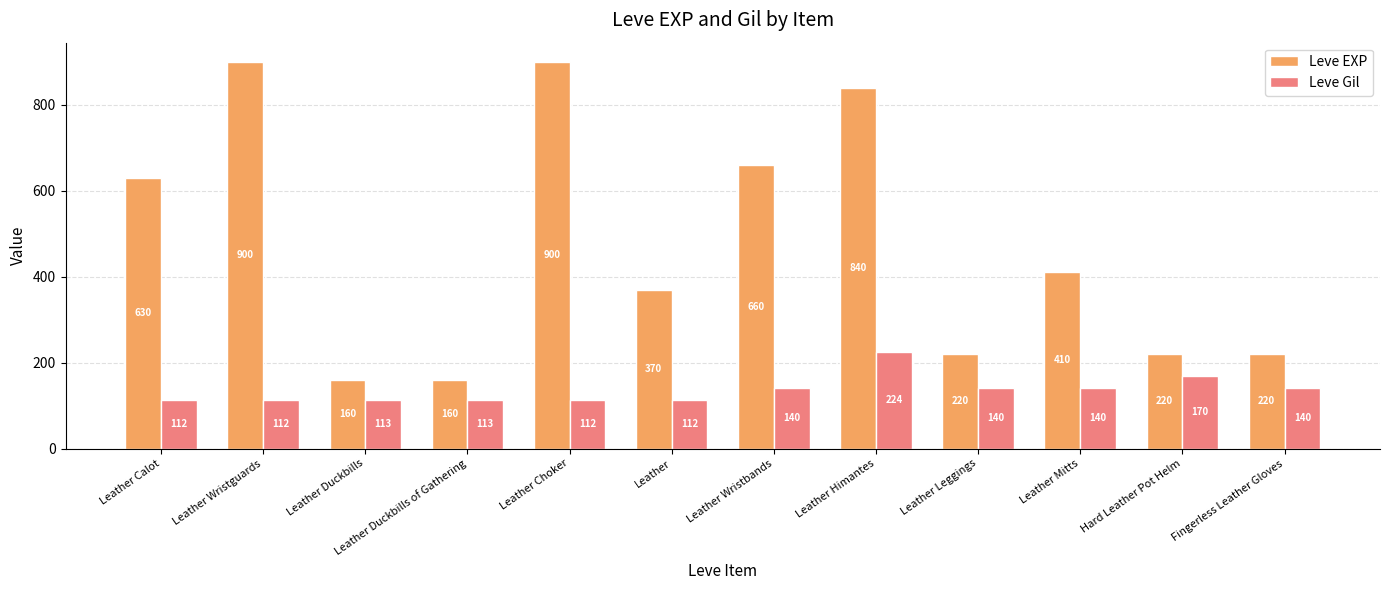

What is the label of the 9th bar from the right?

Leather Duckbills of Gathering